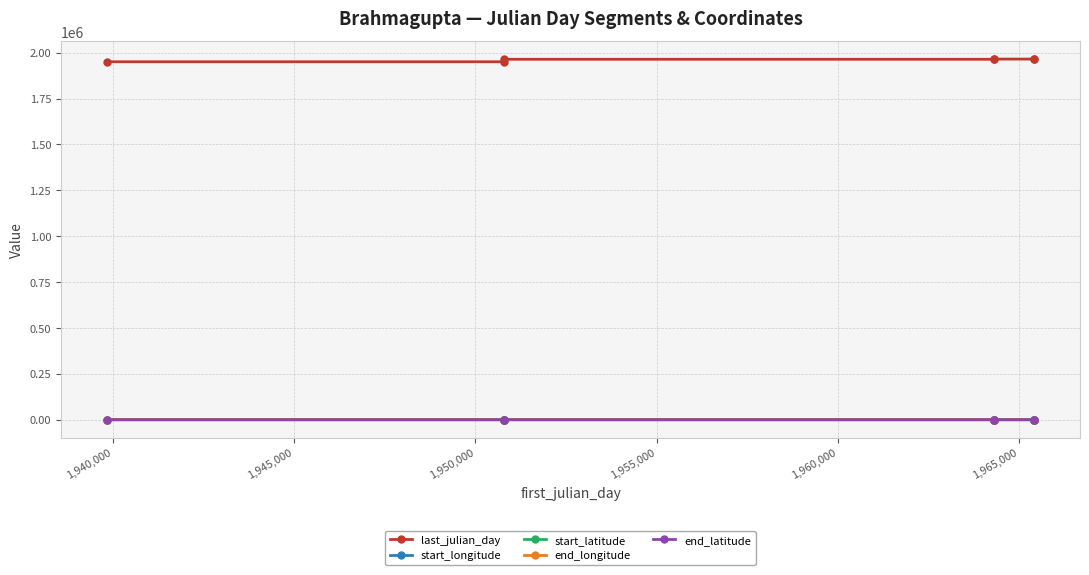

What is the maximum value shown in the chart?

1965437.0